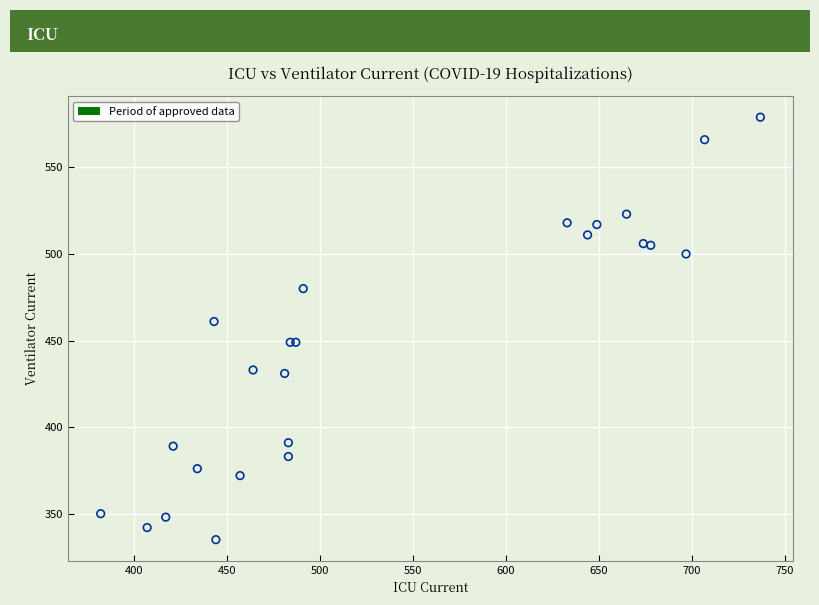

What Y value in the scatter plot is closest to 457?

461